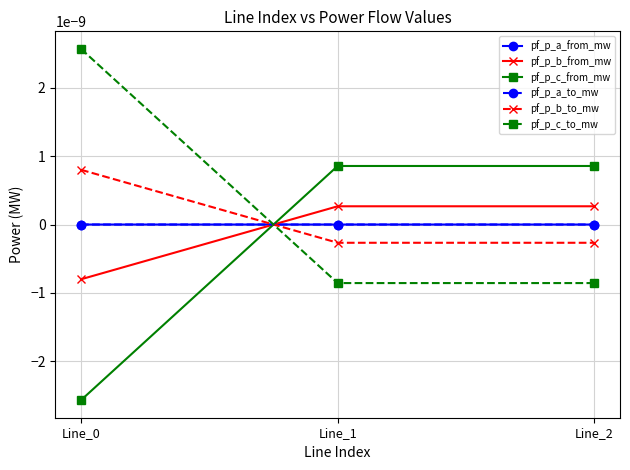

The pf_p_c_from_mw series shows 0.0 at Line_2. True or false?

True